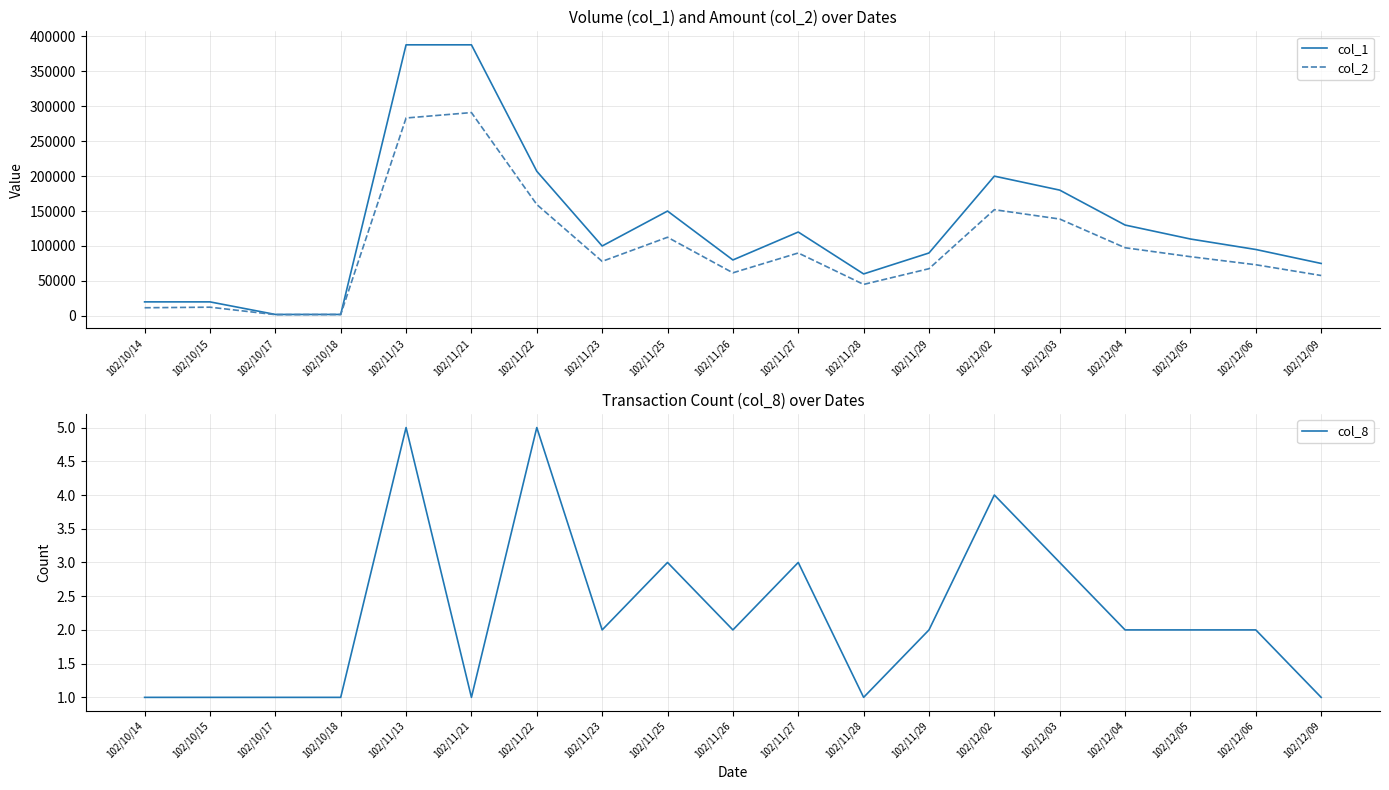

At 102/12/03, list the series in order from smallest to largest.

col_8, col_2, col_1